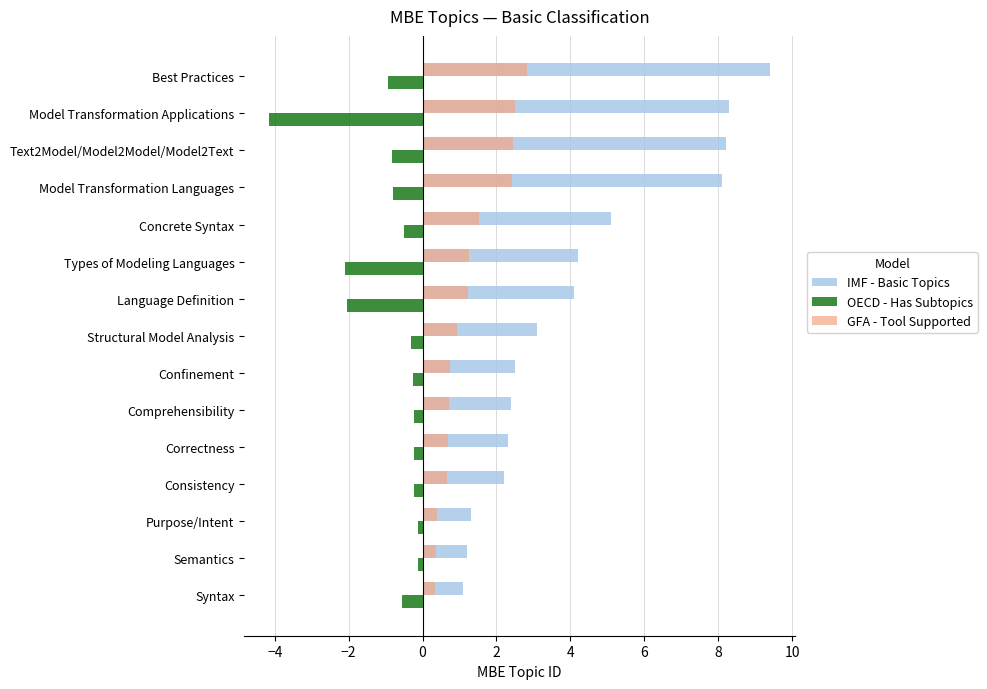

What are all the series names shown in the legend?

IMF - Basic Topics, OECD - Has Subtopics, GFA - Tool Supported